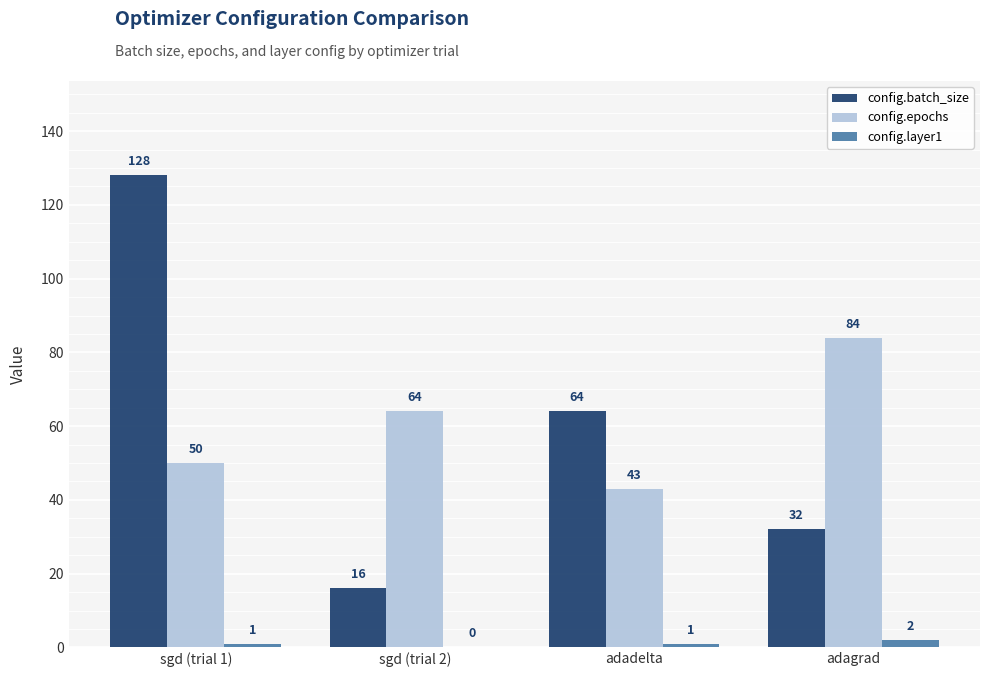

Count the config.epochs values in the range 50 to 84.

3